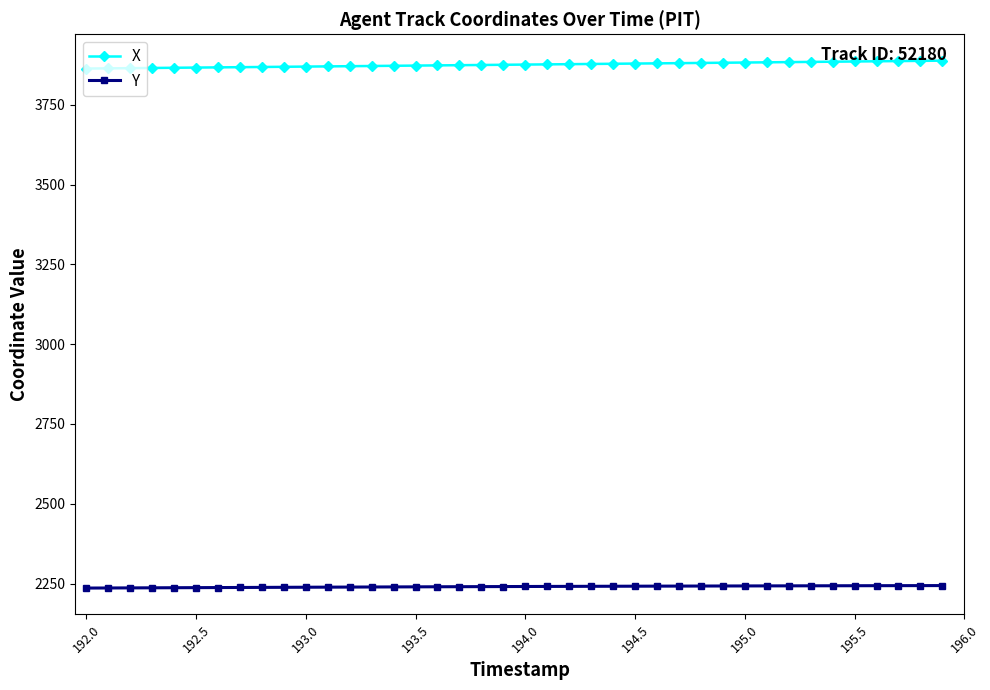

Which series has the largest total across all categories?

X